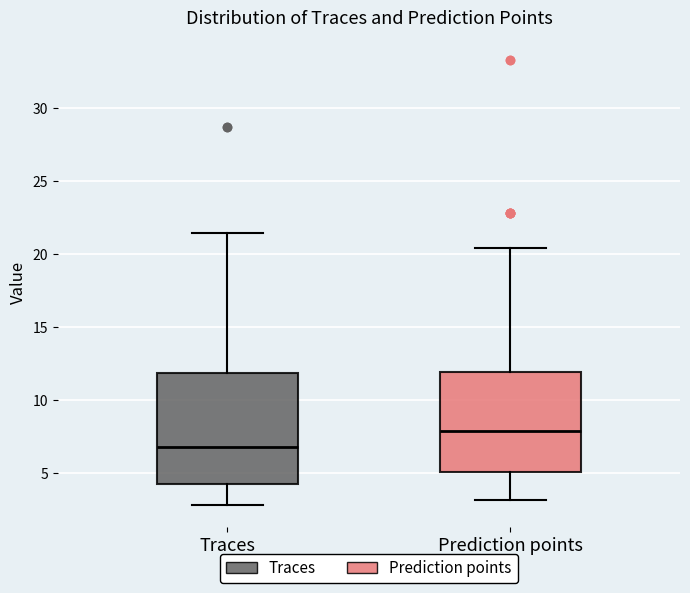

Reading left to right, read every box against the y-axis: the position of its median line, the range the box covers, and the ends of its whiskers. The values are not printed on the chart, so give them approximately, as read against the axis.

Traces: median 7.0, box 4.5 to 12.0, whiskers 3.0 to 21.5
Prediction points: median 8.0, box 5.0 to 12.0, whiskers 3.0 to 20.5